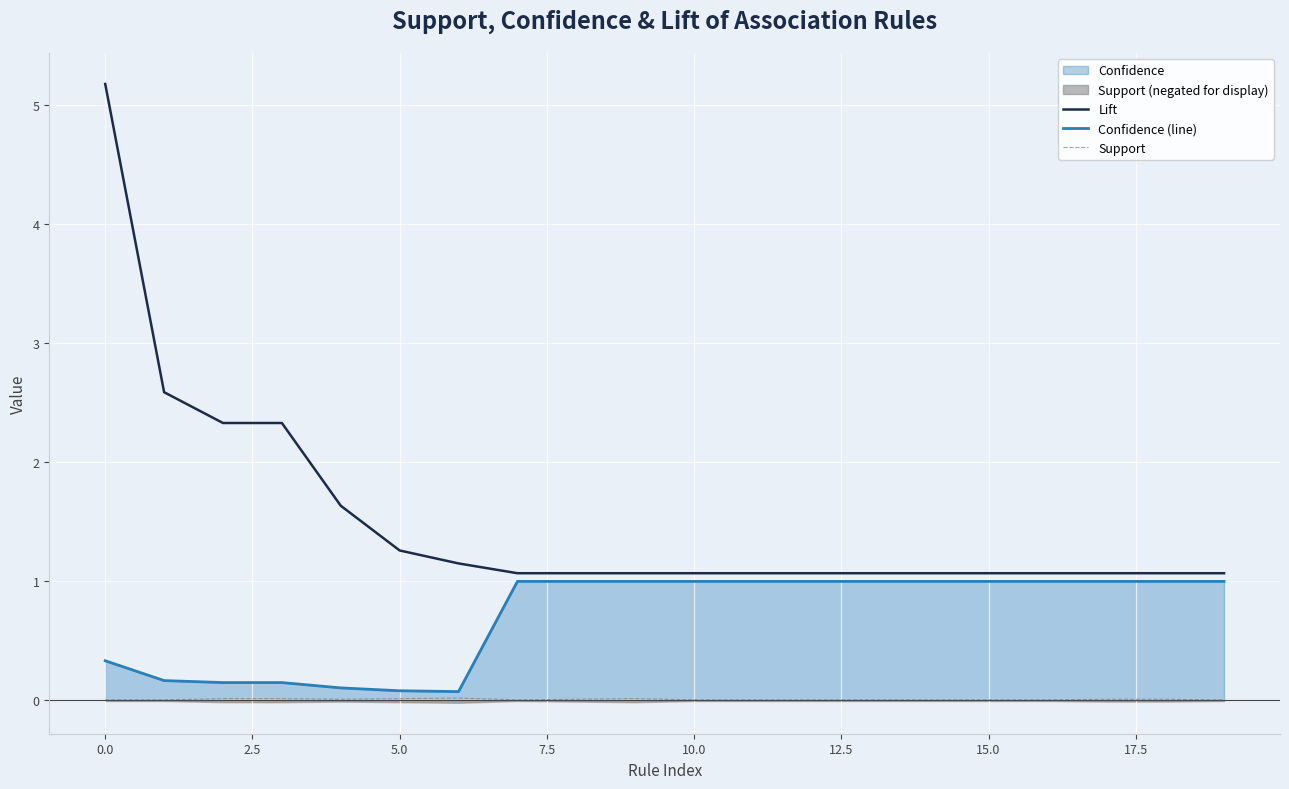

At how many categories does at least one series exceed 3?

1